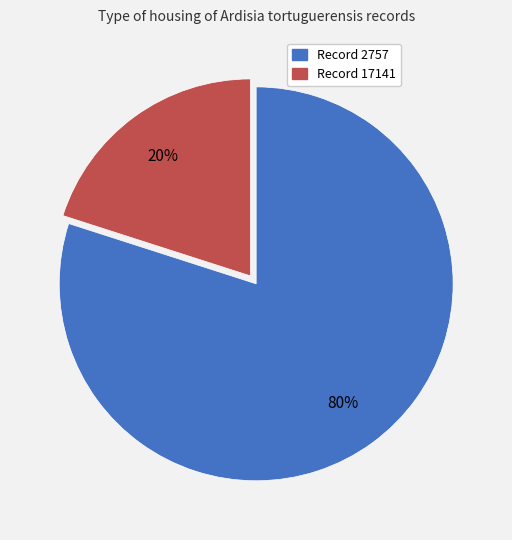

Is there a majority slice in this chart?

Yes